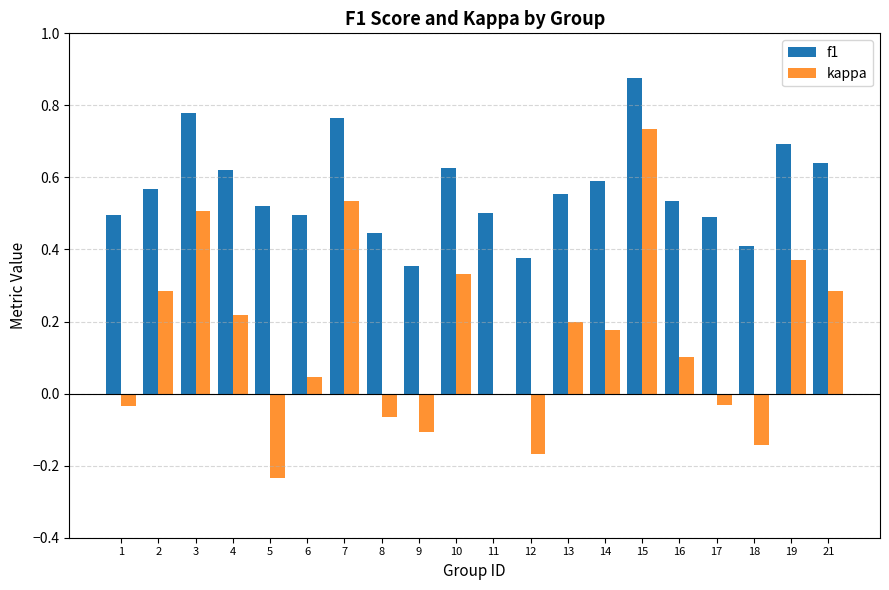

Between 8 and 15, which series saw the biggest shift?

kappa